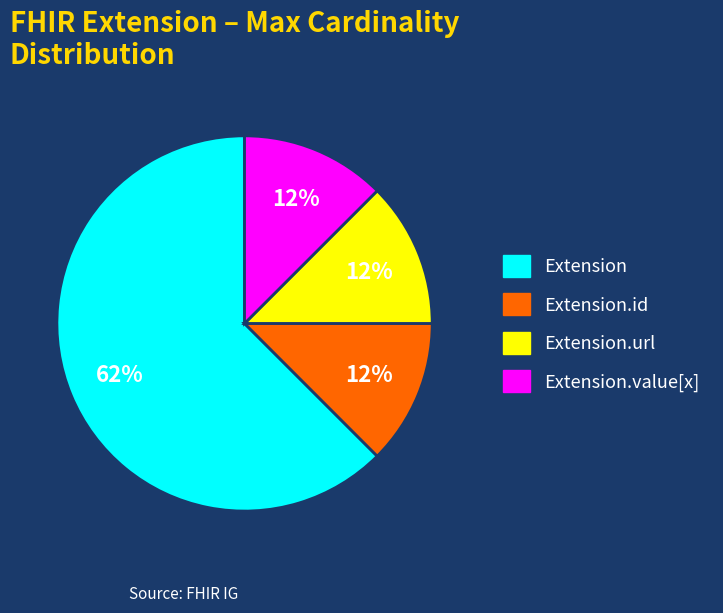

To the nearest percent, what is the average slice percentage?

25%